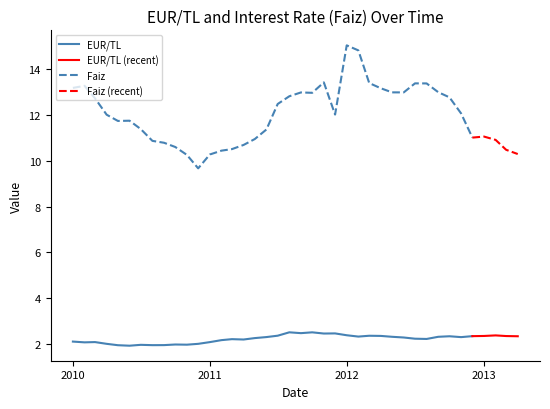

What is the total value across all series at 23?

14.5